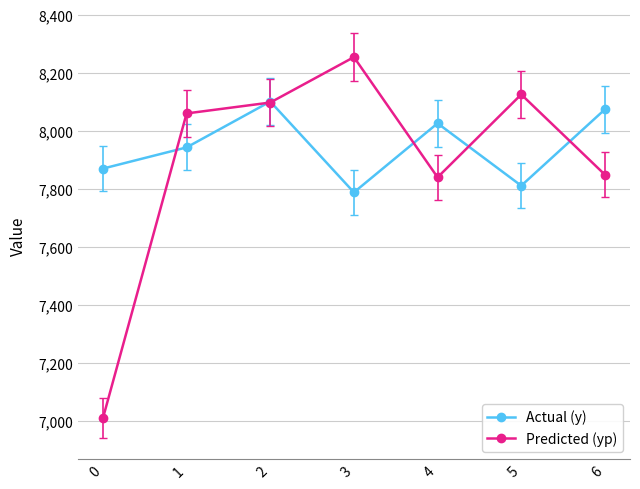

The Predicted (yp) series shows 4201.9 at 2. True or false?

False